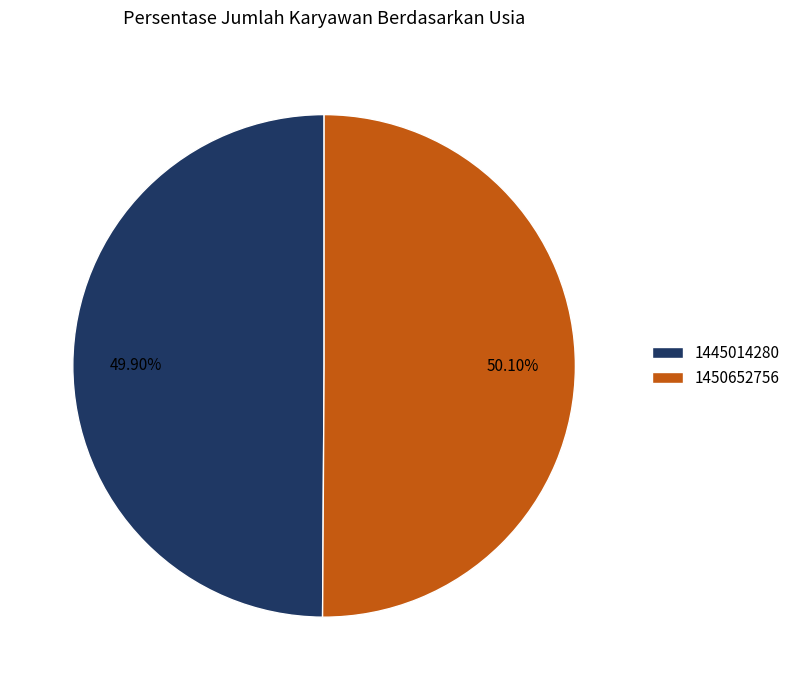

Do 1445014280 and 1450652756 together represent more than half of the pie?

Yes